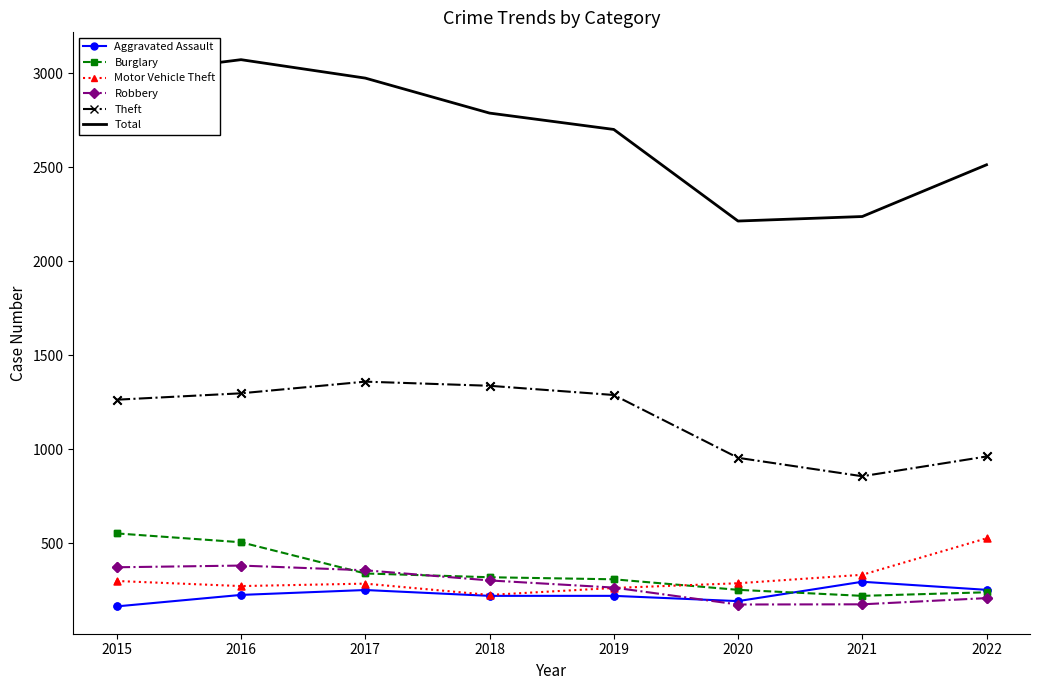

At how many categories does at least one series exceed 511?

8